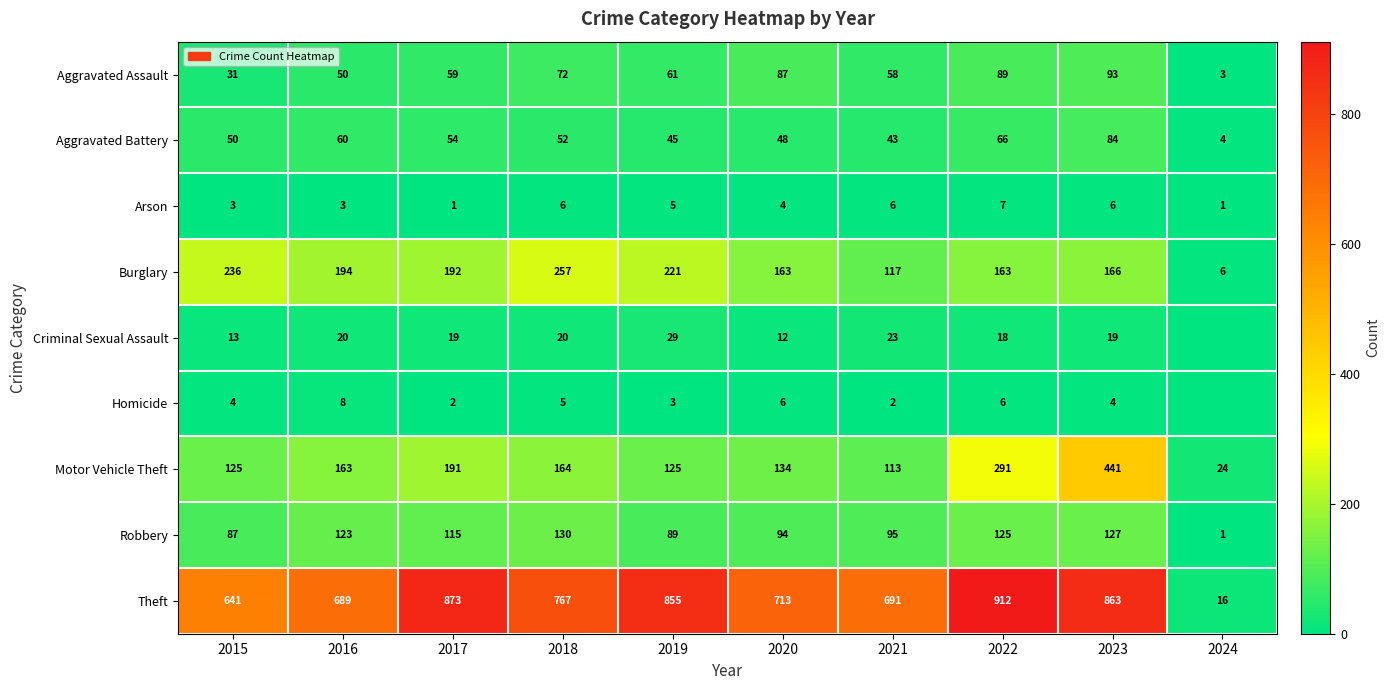

Which label corresponds to the largest value in the chart?

2022